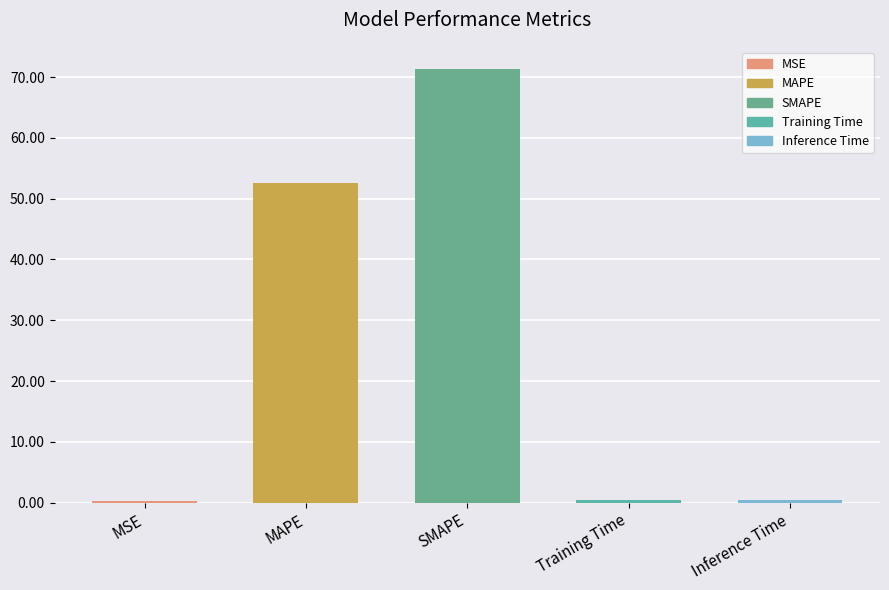

How many bars are there in total?

5